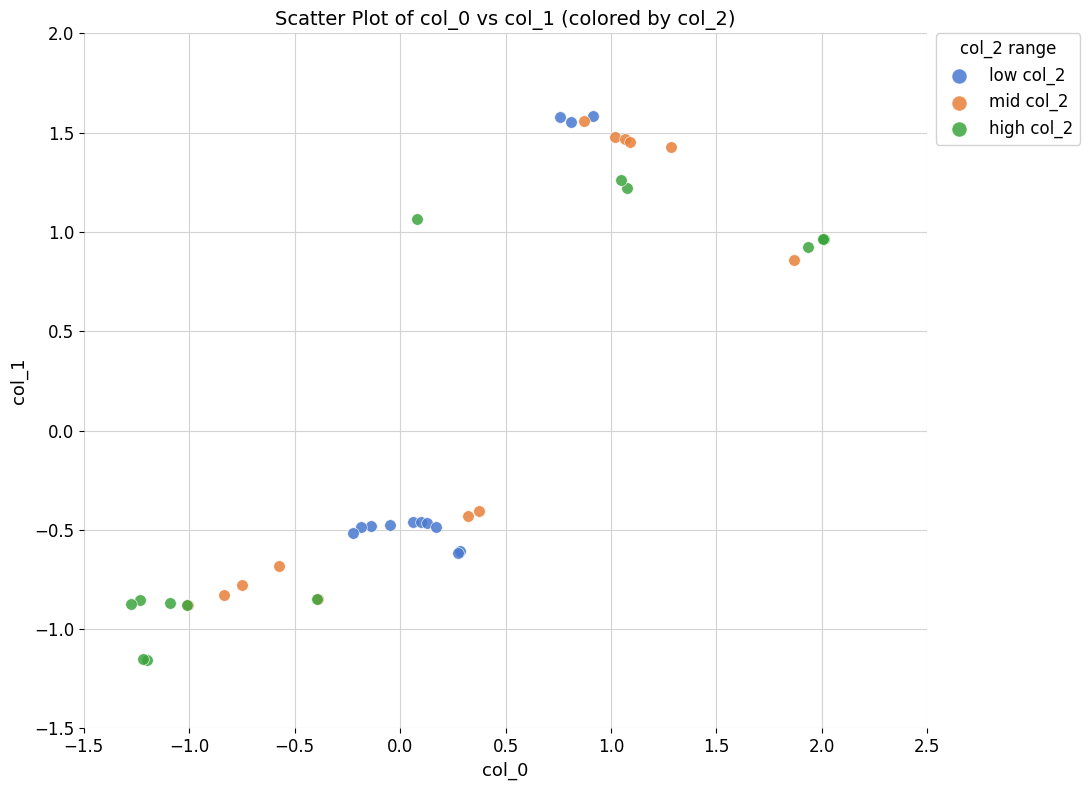

What are all the series names shown in the legend?

low col_2, mid col_2, high col_2